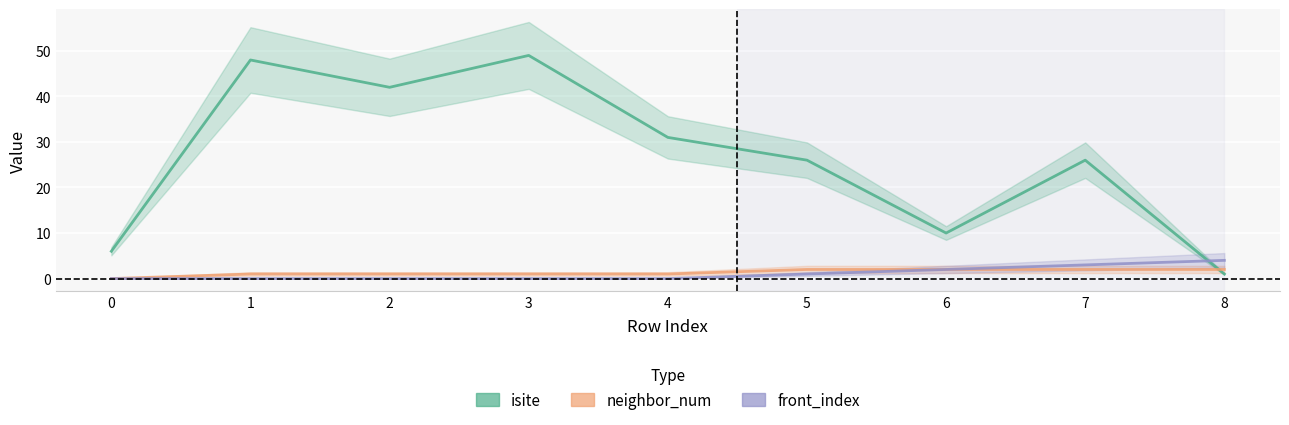

True or false: front_index has a value of 4 at 7.

False